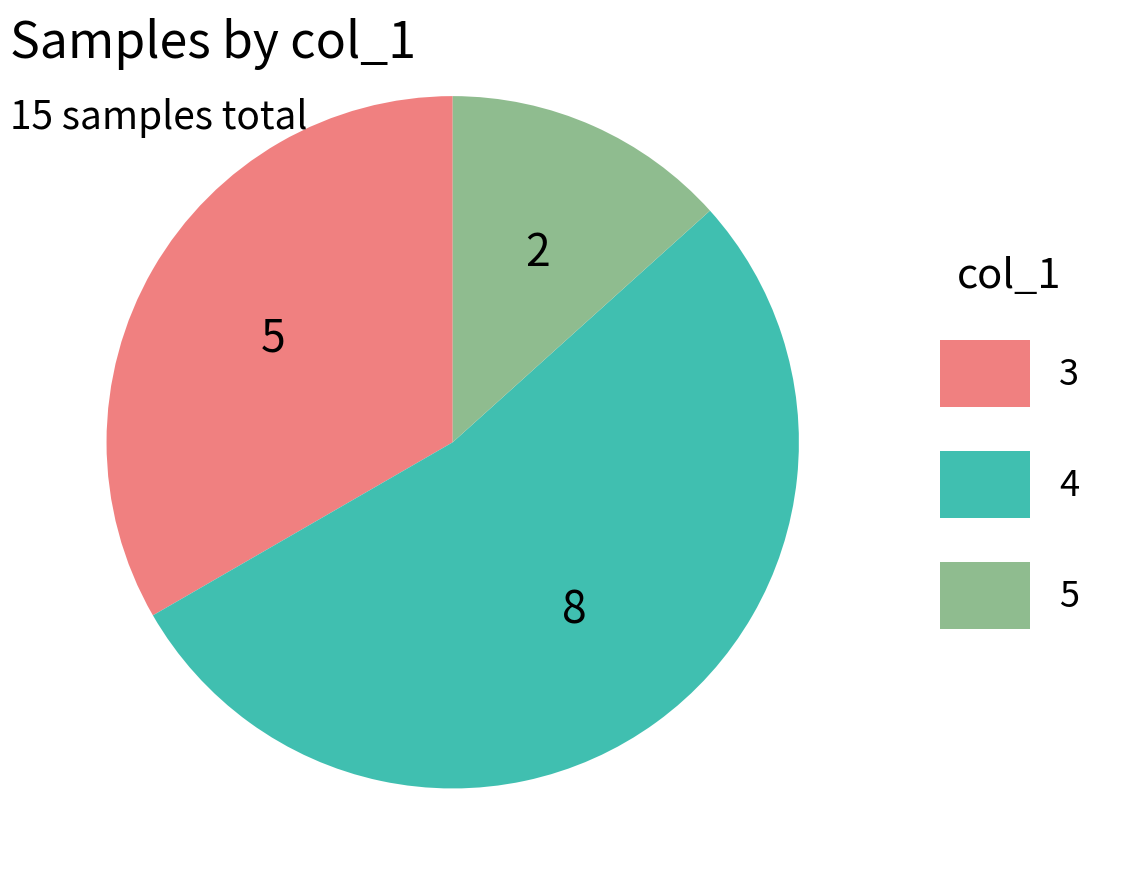

Rank the categories by value from highest to lowest.

4, 3, 5